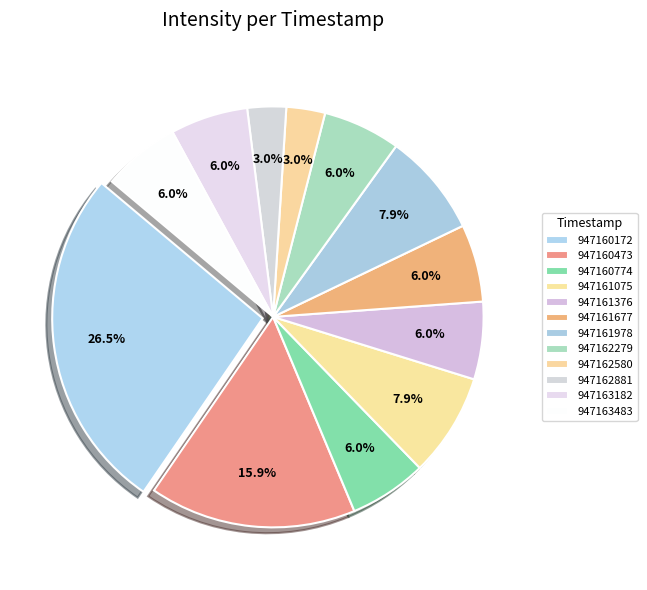

The 947160172 slice represents 12% of the pie. True or false?

False